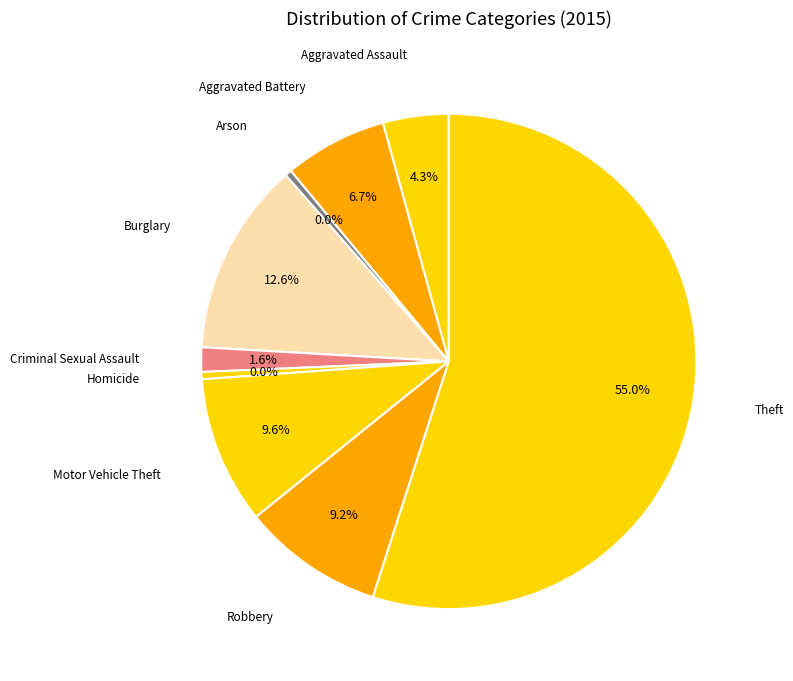

To the nearest percent, what percentage of the pie is Aggravated Battery?

7%